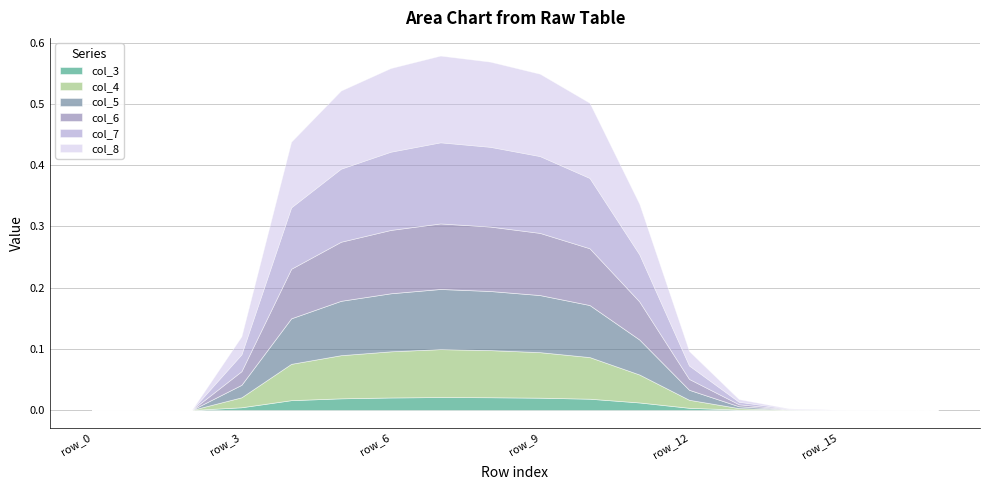

True or false: col_8 and col_4 cross at least once.

False